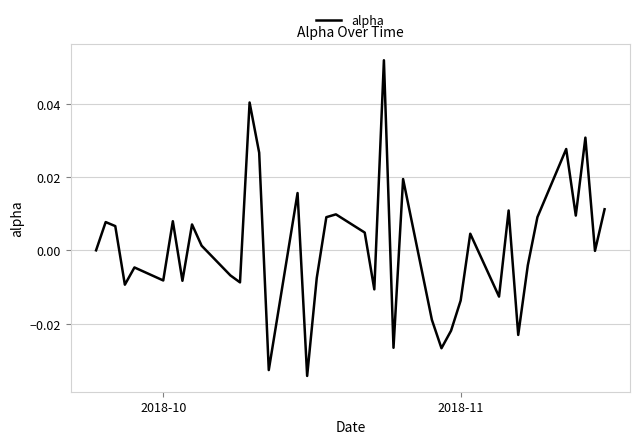

Where is the data nearest to the value 0?

2018-10